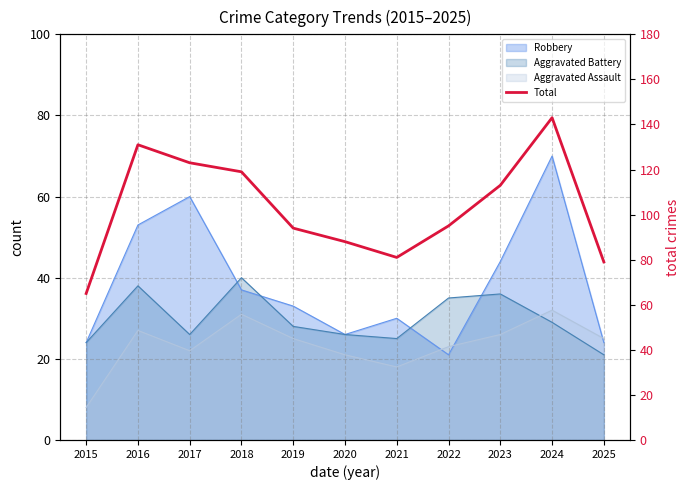

Reading left to right, what are all the values shown in this chart?

2015=65	2016=131	2017=123	2018=119	2019=94	2020=88	2021=81	2022=95	2023=113	2024=143	2025=79